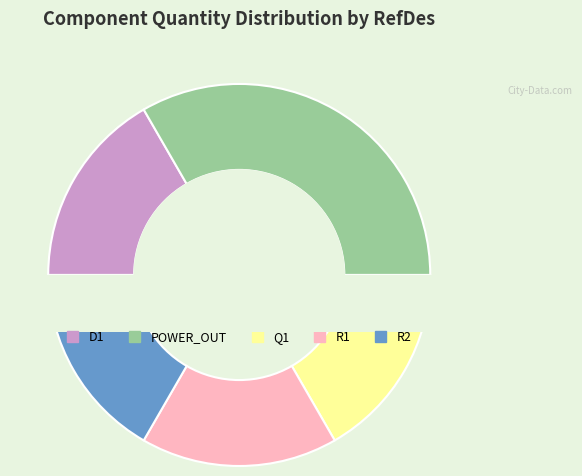

To the nearest percent, what is the difference between the largest and smallest slice percentages?

17%